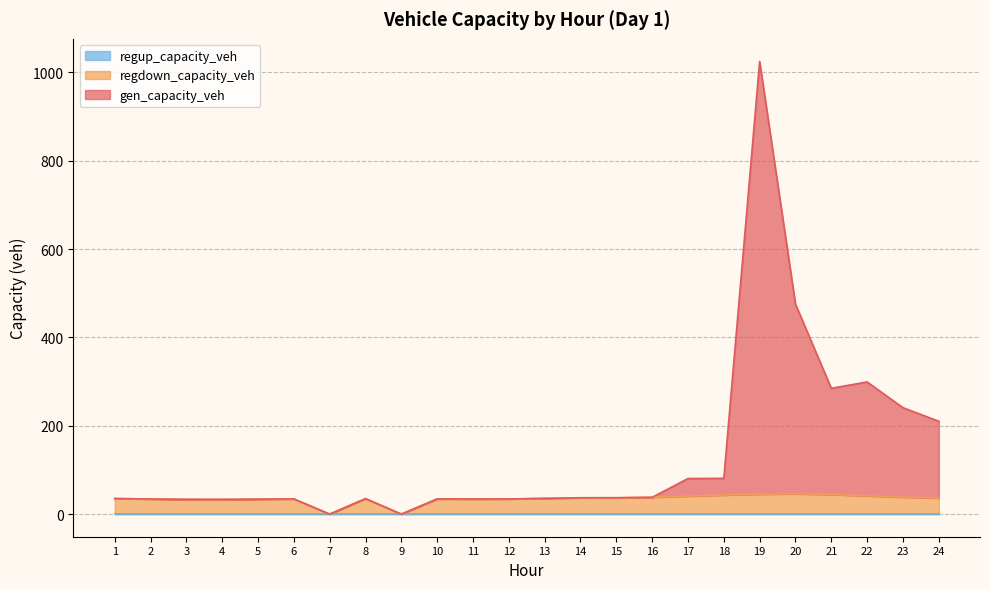

What is the difference between the maximum and minimum values in the gen_capacity_veh series?

1024.7